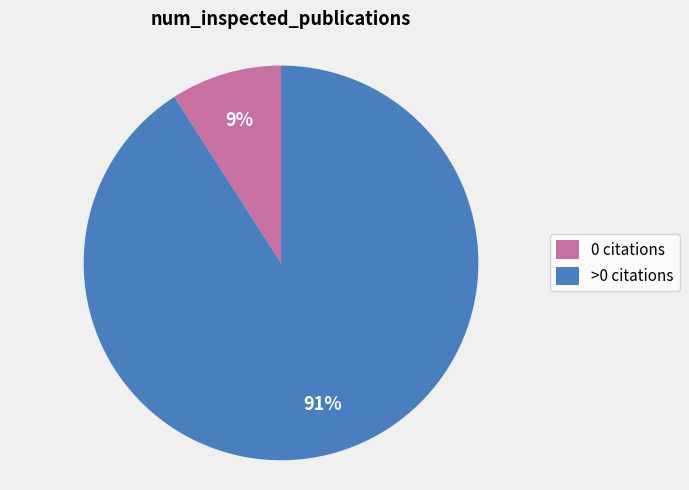

Does any single category account for the majority?

Yes